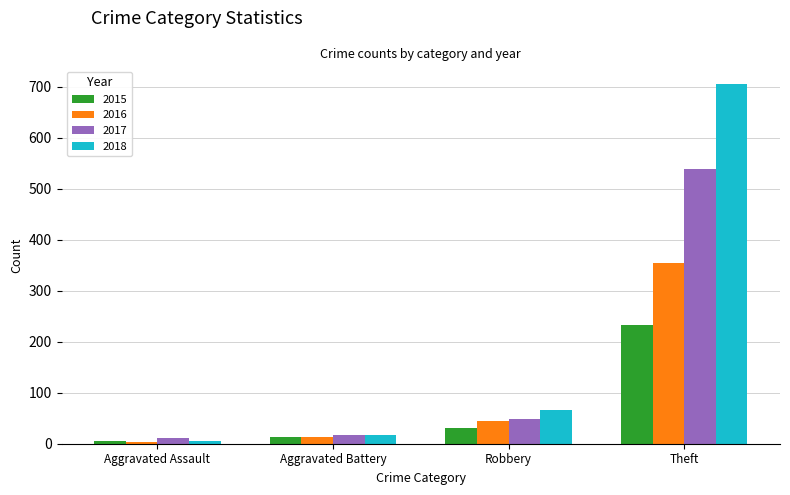

Which series has the largest range (max minus min)?

2018